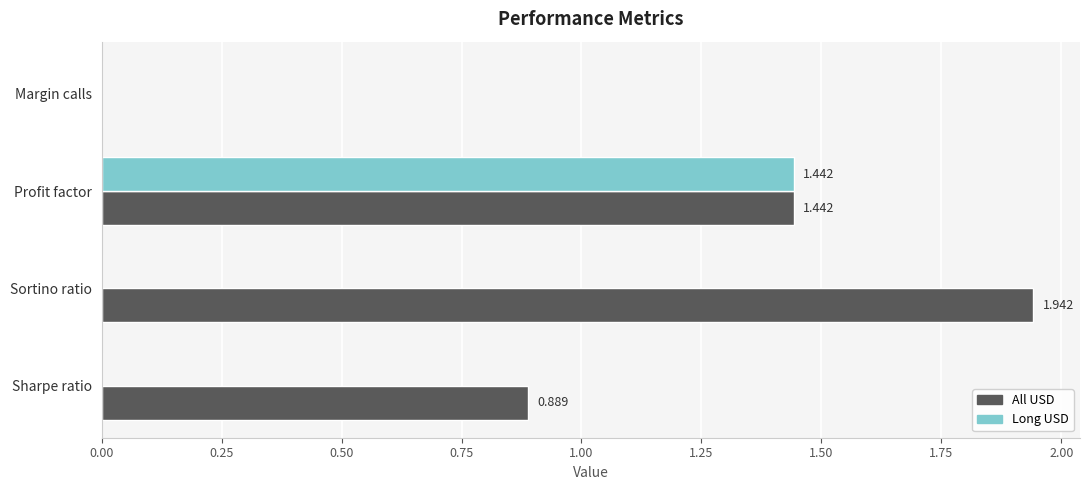

At which label does All USD reach its peak?

Sortino ratio